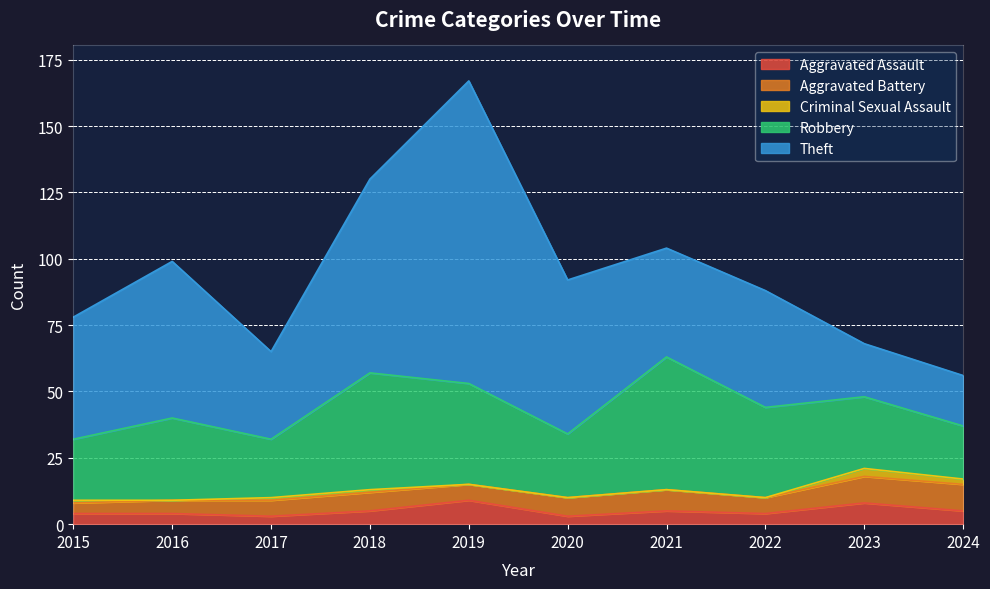

The value of Robbery at 2024 is 35. True or false?

False